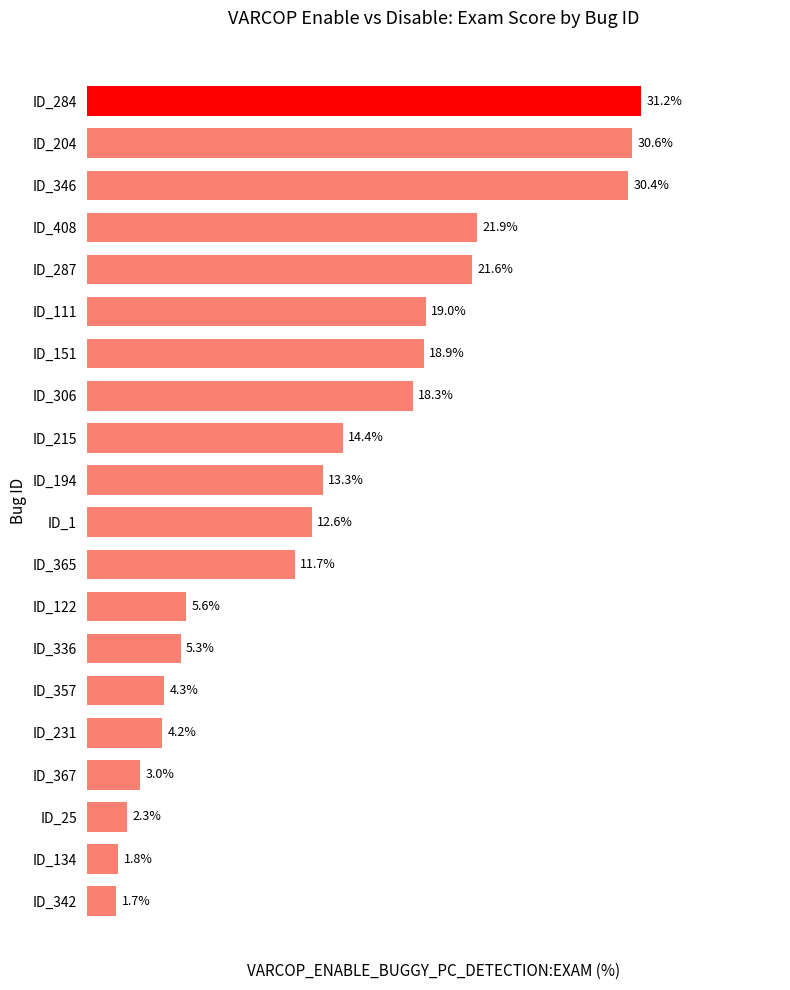

Between ID_284 and ID_215, which is larger?

ID_284